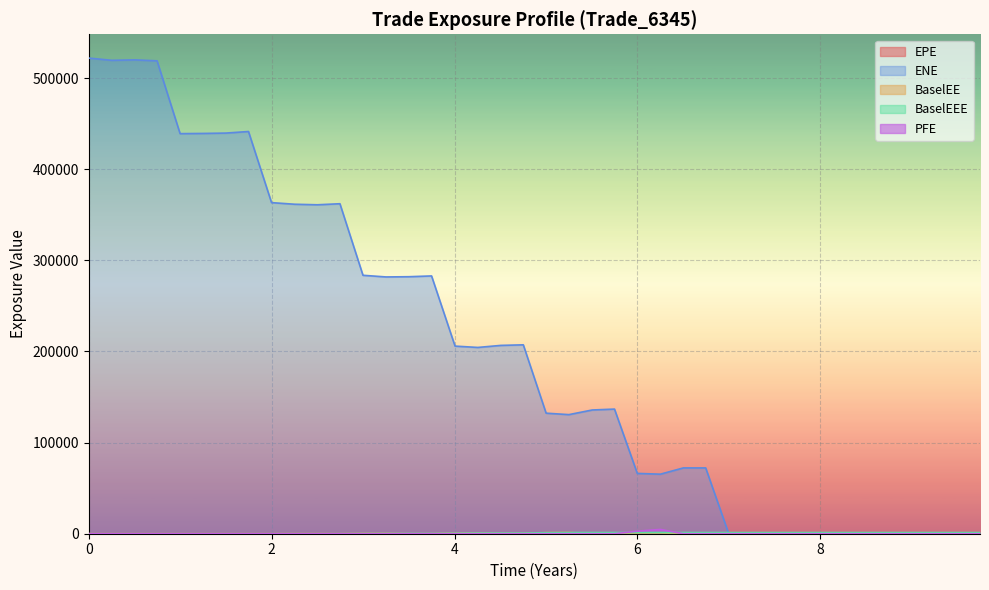

List the series in order of their peak value, highest first.

ENE, PFE, BaselEE, BaselEEE, EPE